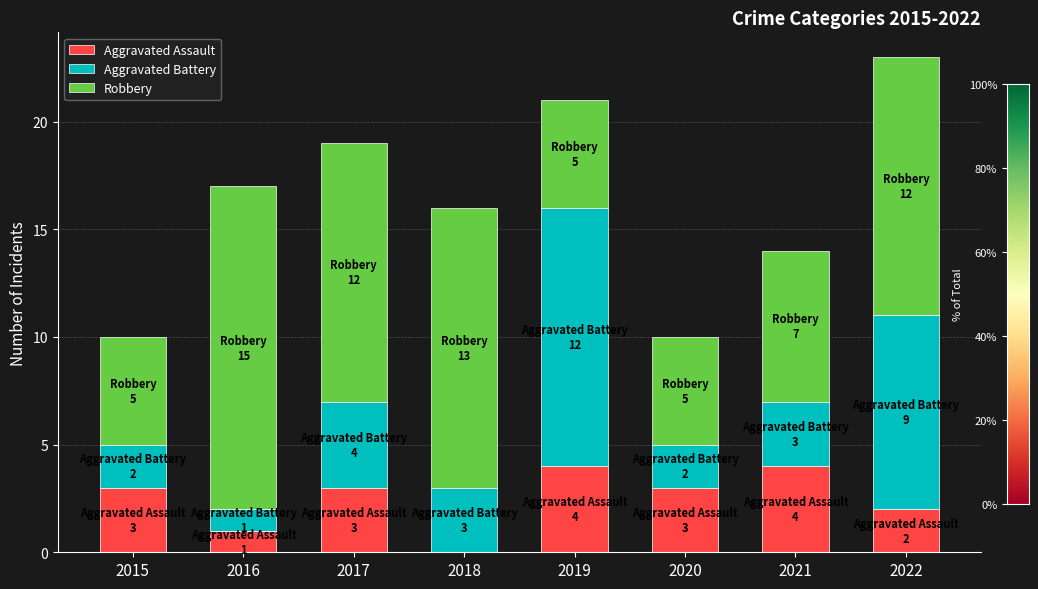

Is it true that Aggravated Assault equals 1 at 2016?

True